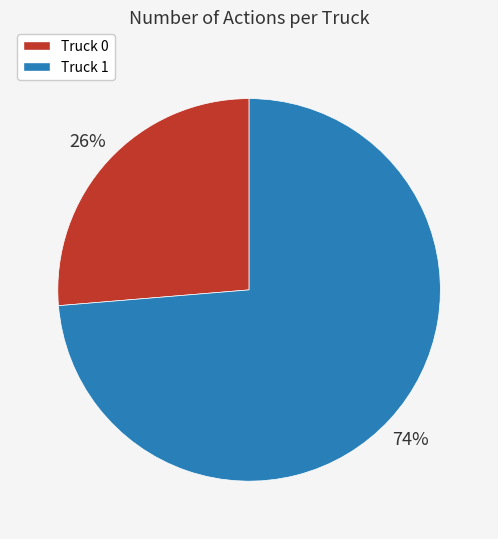

What is the ratio of the value at Truck 1 to the value at Truck 0?

2.8